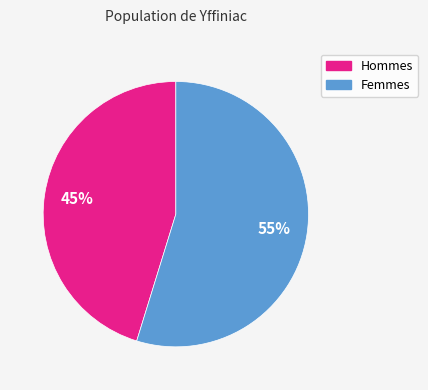

To the nearest percent, what is the average slice percentage?

50%